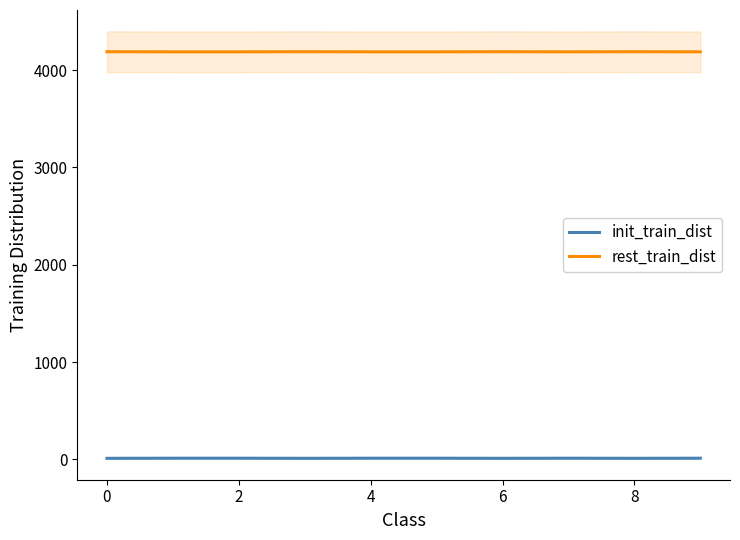

Which series has the largest range (max minus min)?

init_train_dist